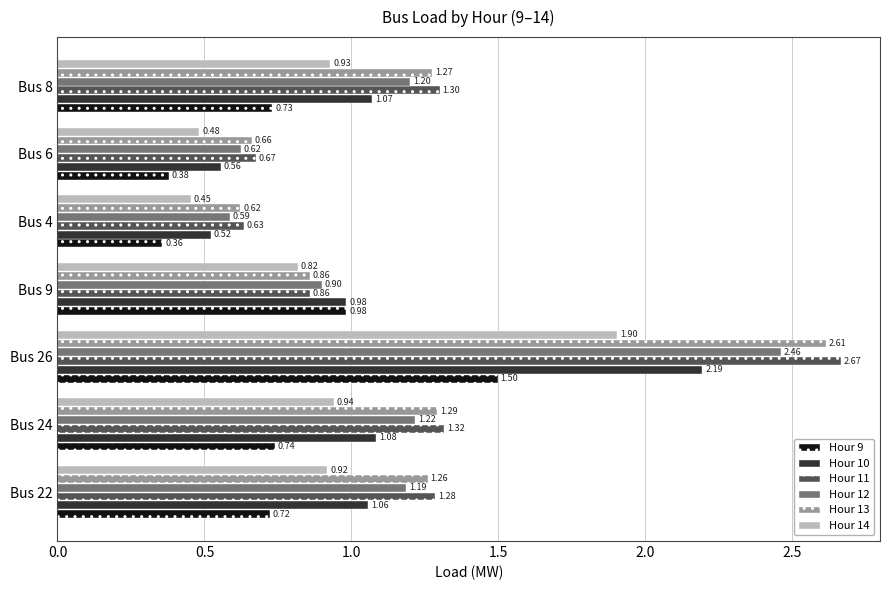

At which category is the sum across all series the highest?

Bus 26